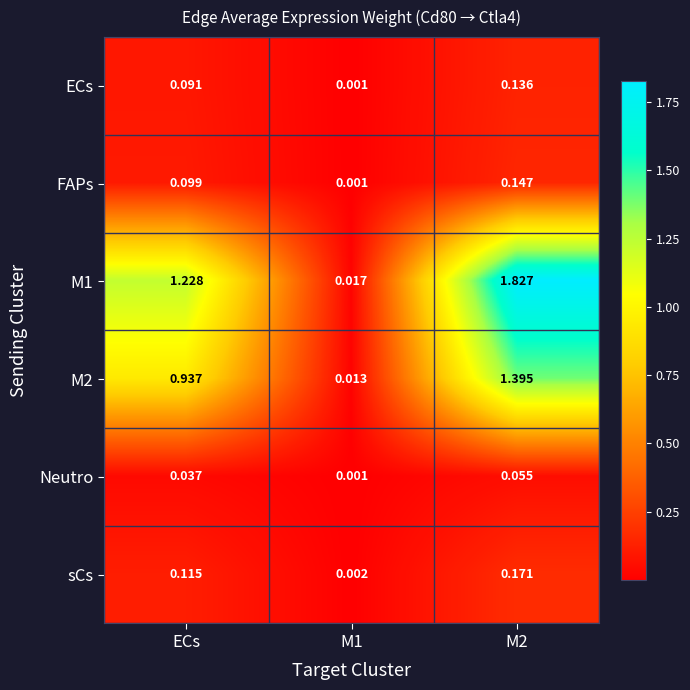

At which label does M1 first exceed 1?

ECs